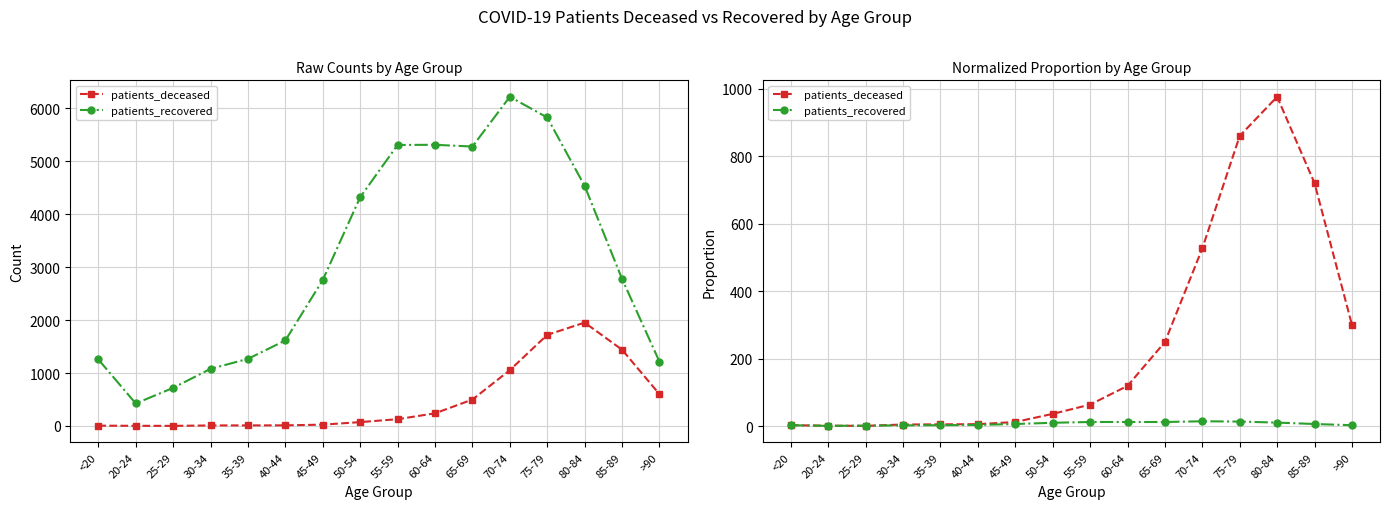

True or false: patients_recovered and patients_deceased cross at least once.

True